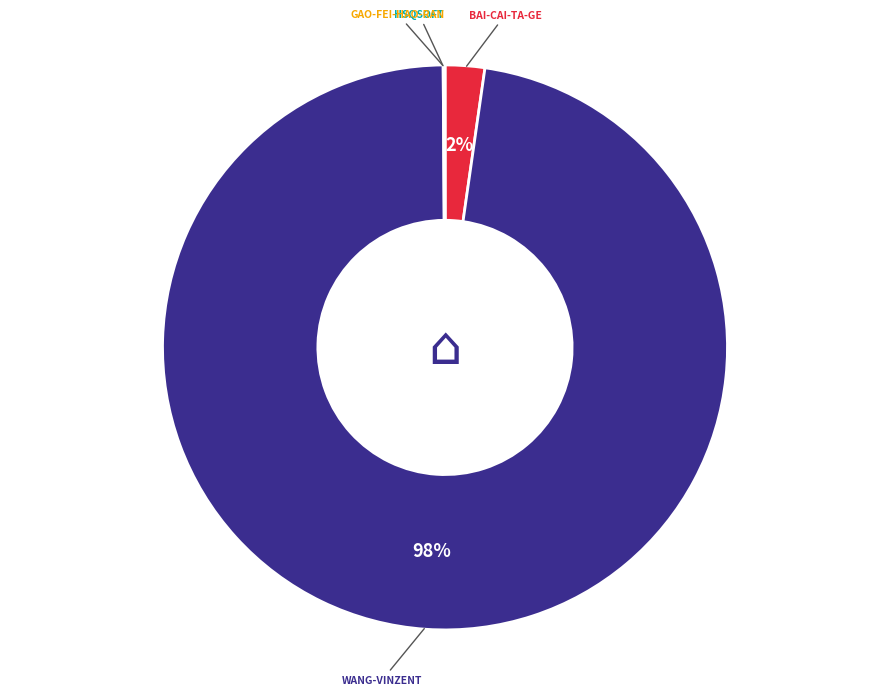

To the nearest percent, what is the difference between the largest and smallest slice percentages?

98%